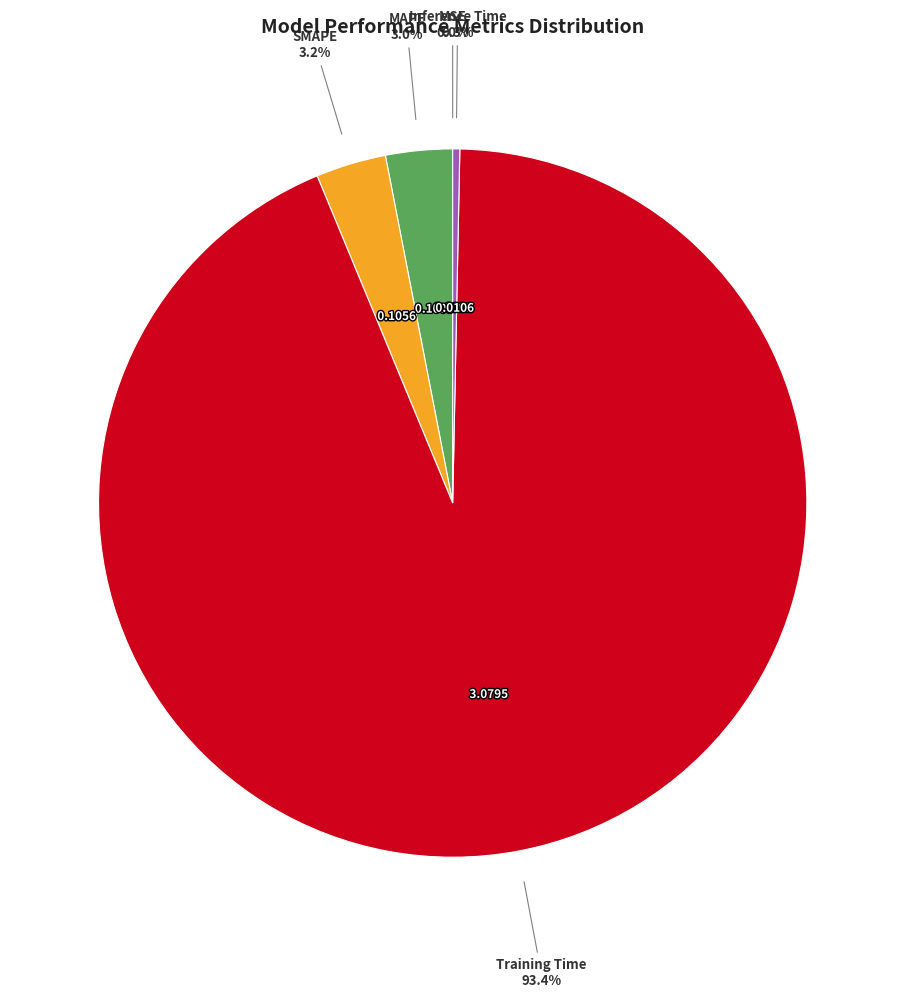

Does any single category account for the majority?

Yes